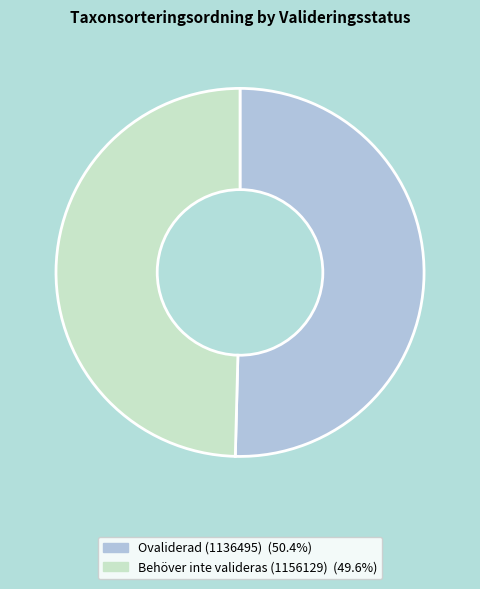

How many segments does this pie chart have?

2